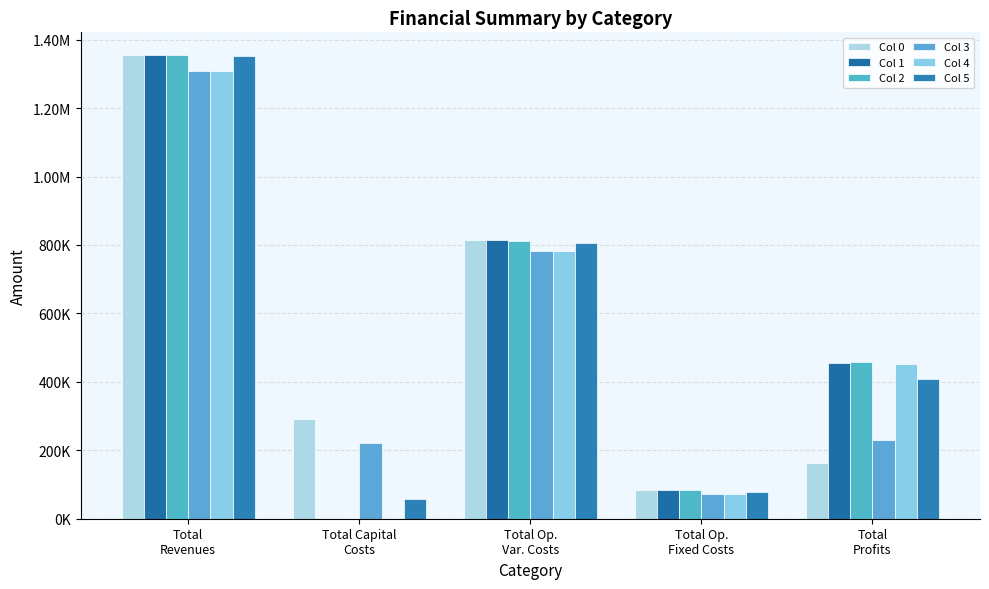

Are the bars horizontal?

No